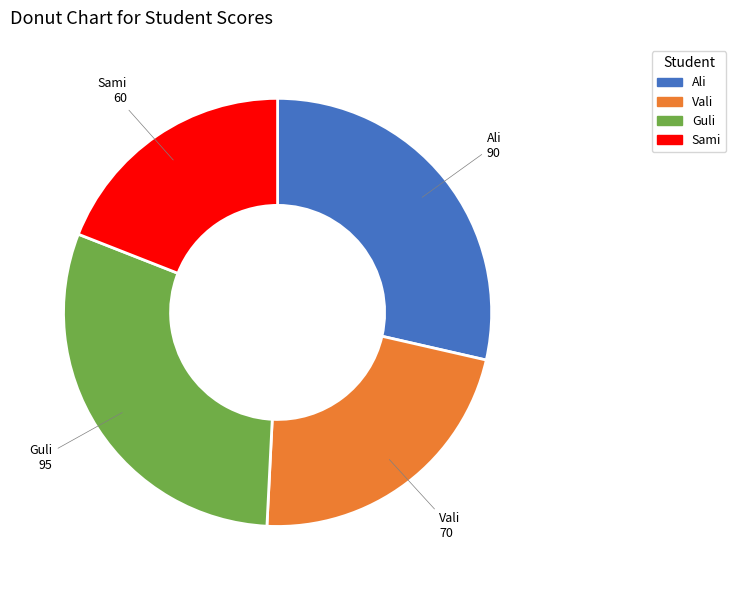

Rank the categories by value from highest to lowest.

Guli, Ali, Vali, Sami